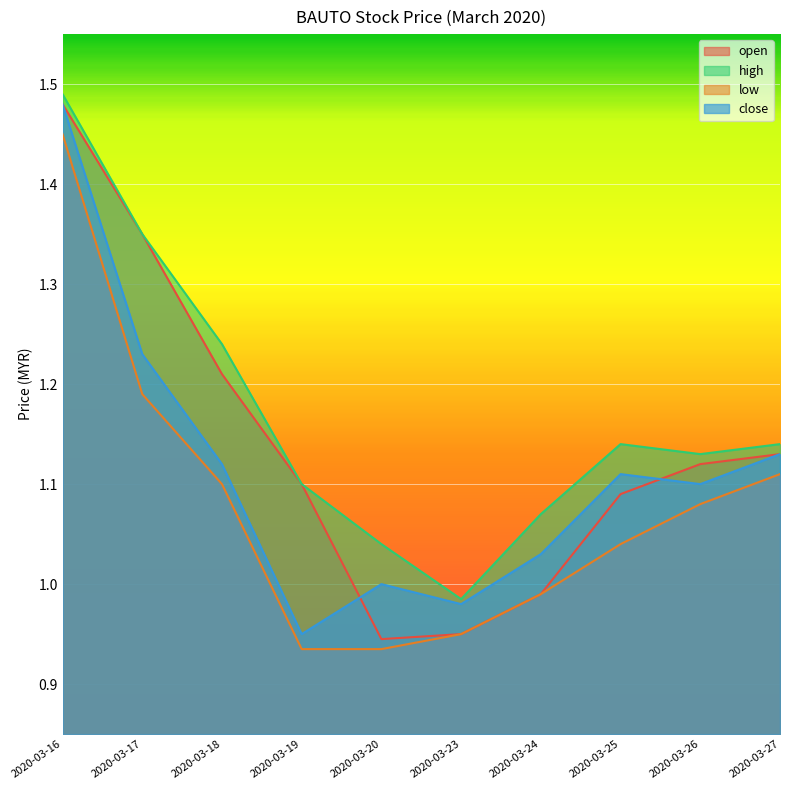

Read the high value at 2020-03-17.

1.4